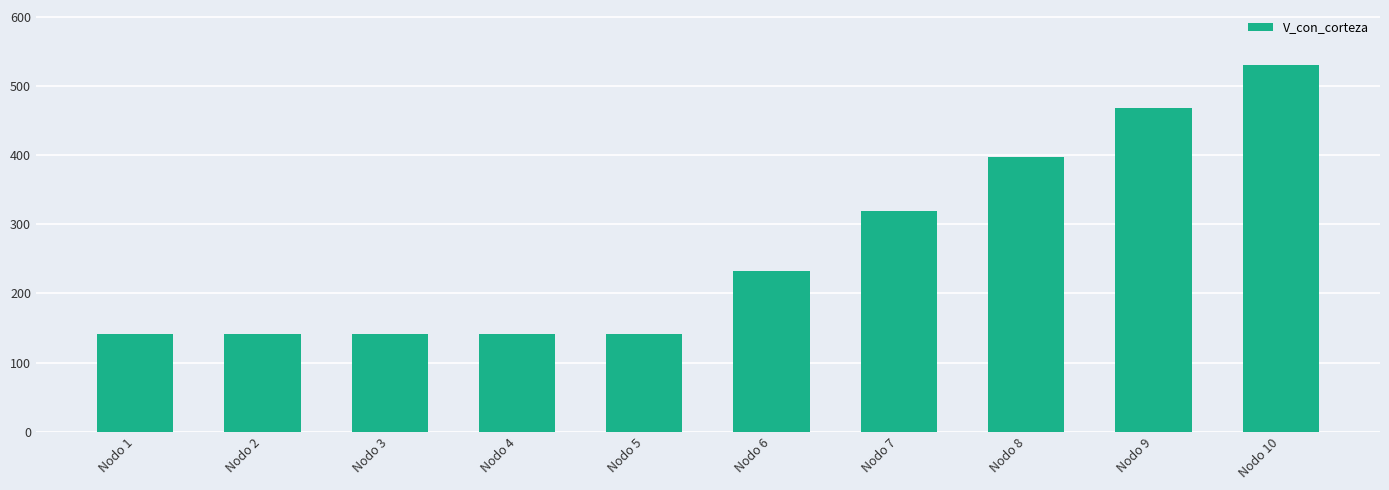

What is the sum of all values?

2655.6